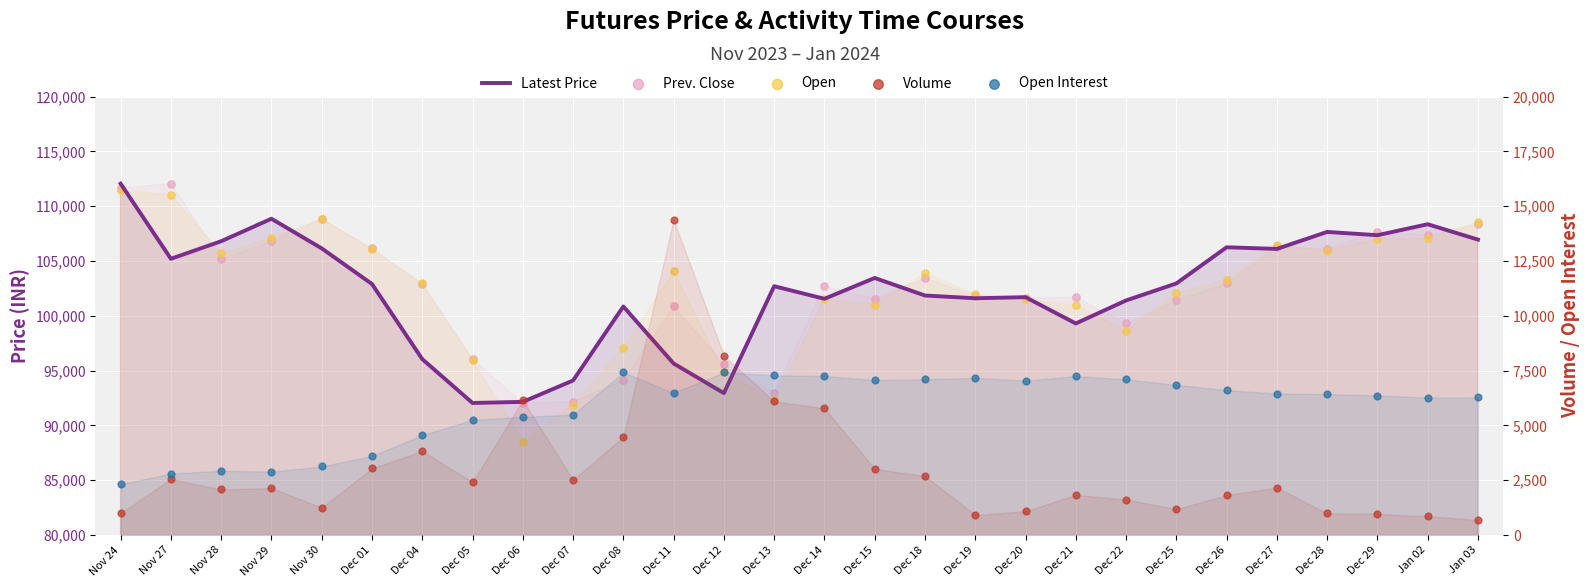

At which category is the sum across all series the highest?

Nov 24